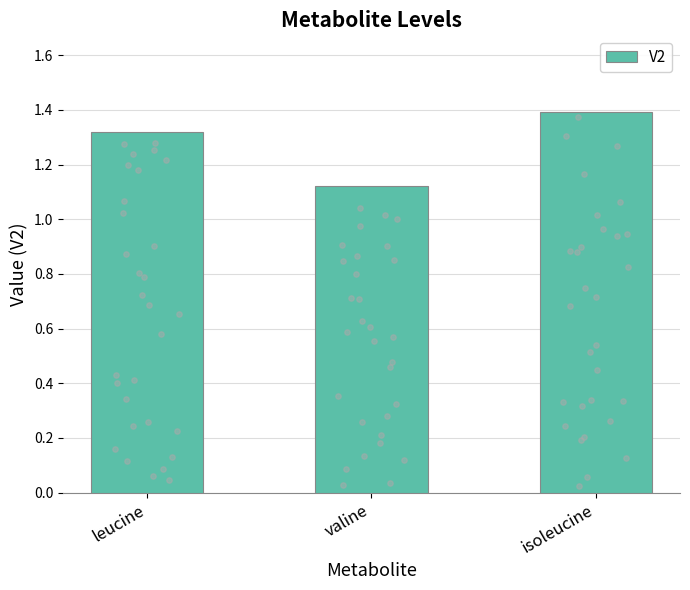

Which has a higher value, leucine or valine?

leucine